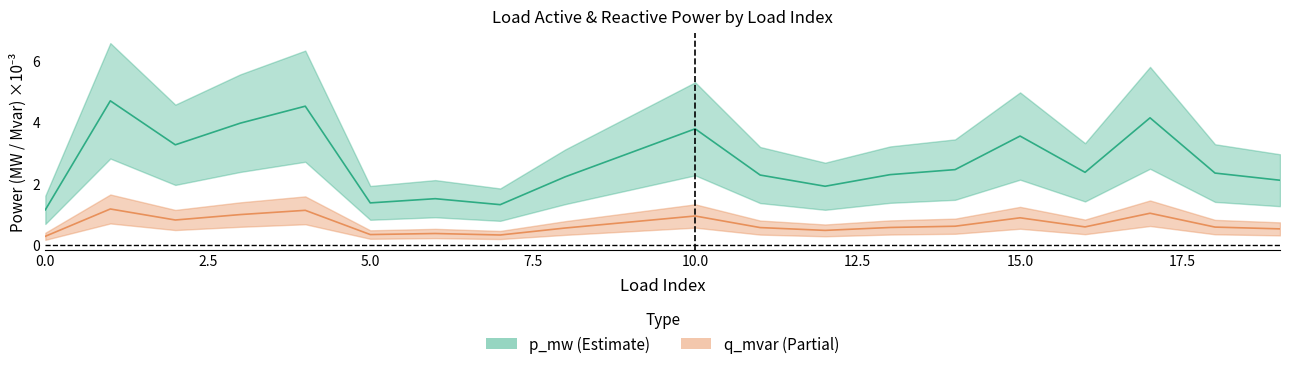

In q_mvar, how many points are lower than both neighbors (excluding endpoints)?

5